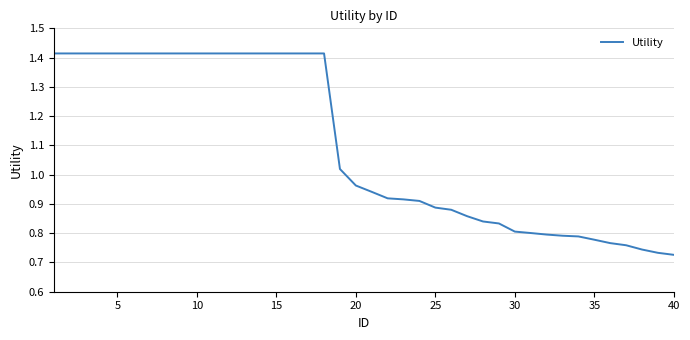

What is the sum of all values?

43.9